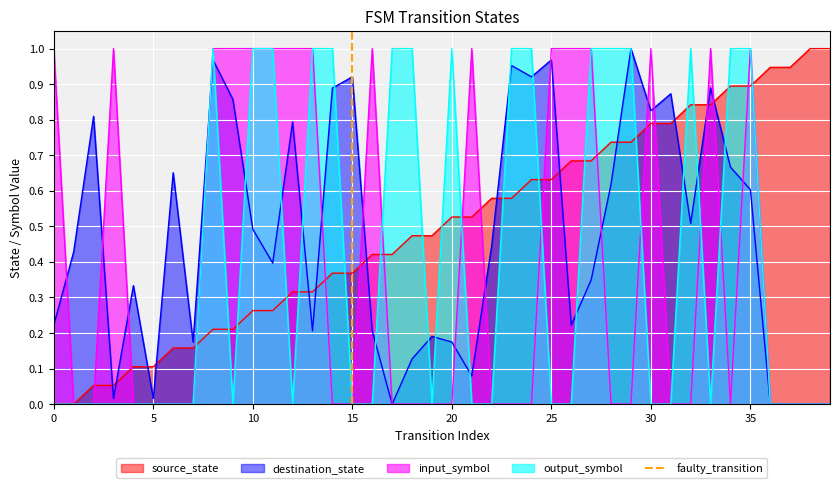

Is it true that input_symbol equals 0.0 at 20?

True